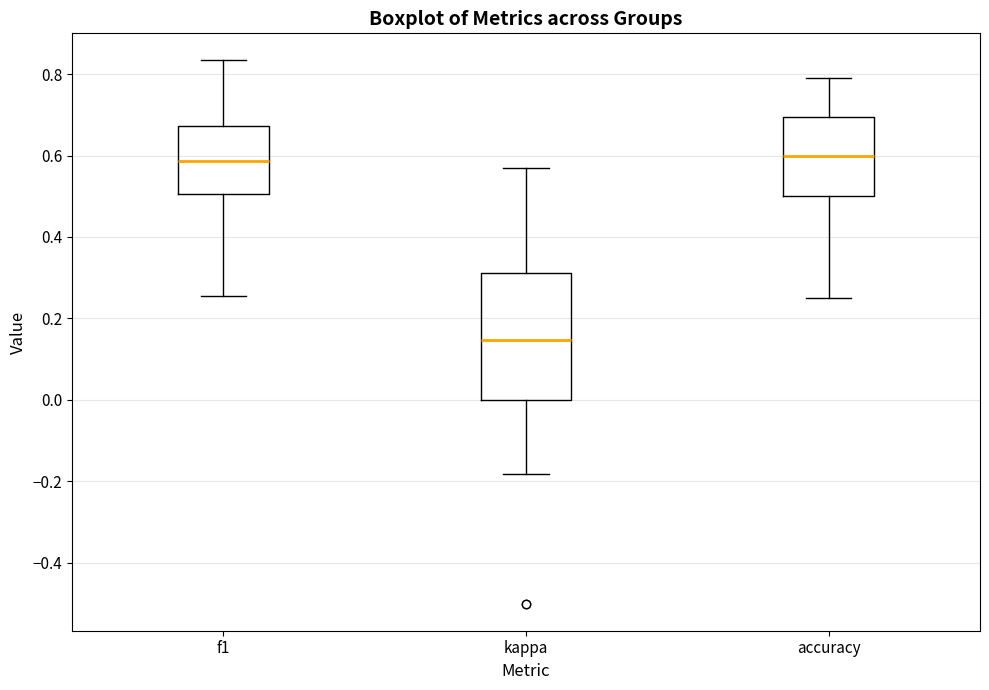

Which box has the lowest median line?

kappa